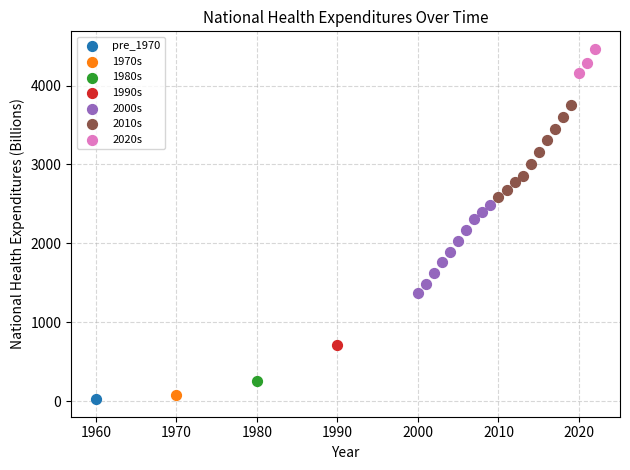

What are all the series names shown in the legend?

pre_1970, 1970s, 1980s, 1990s, 2000s, 2010s, 2020s